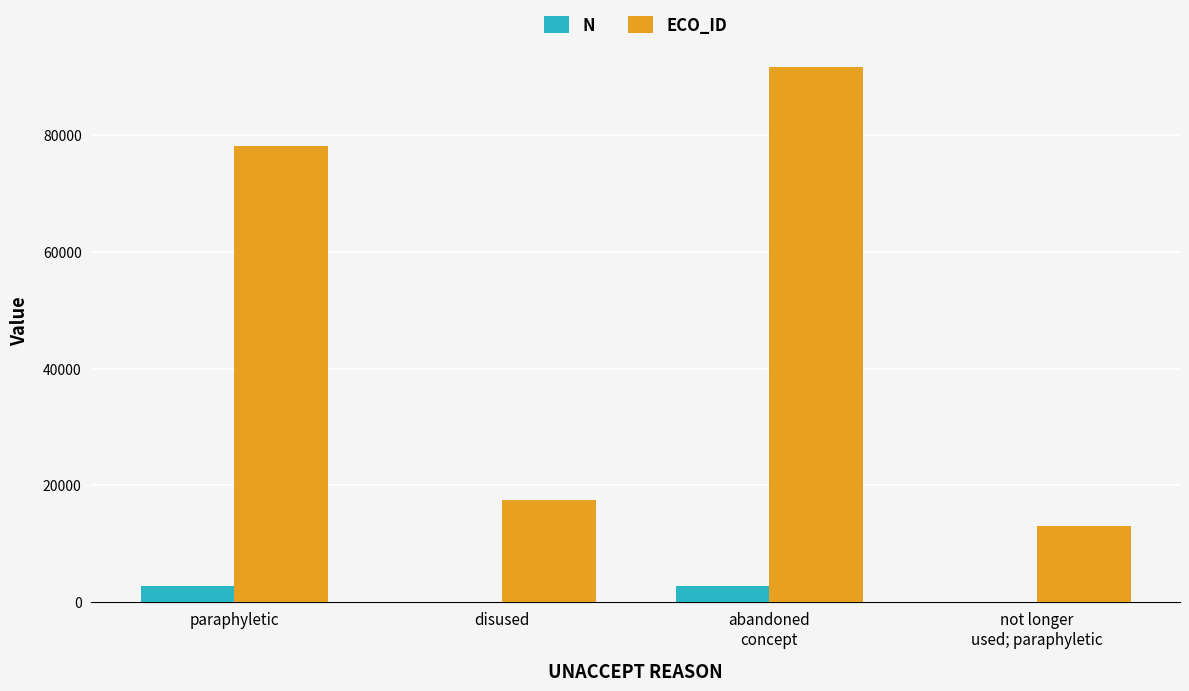

What is the greatest value displayed?

91704